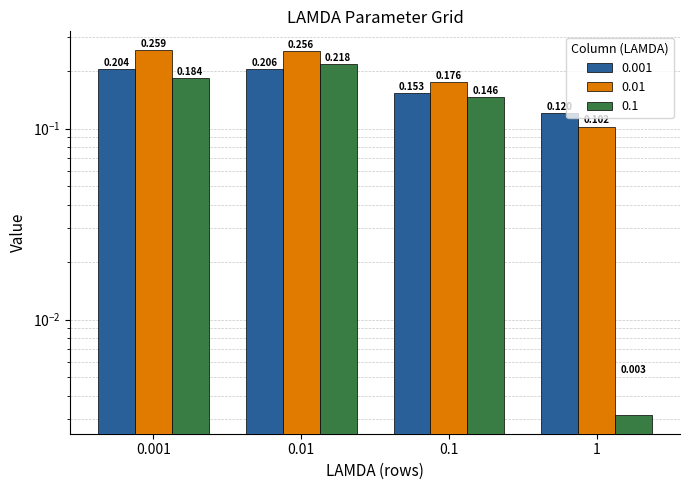

What is the approximate value of 0.001 at 0.1?

0.2